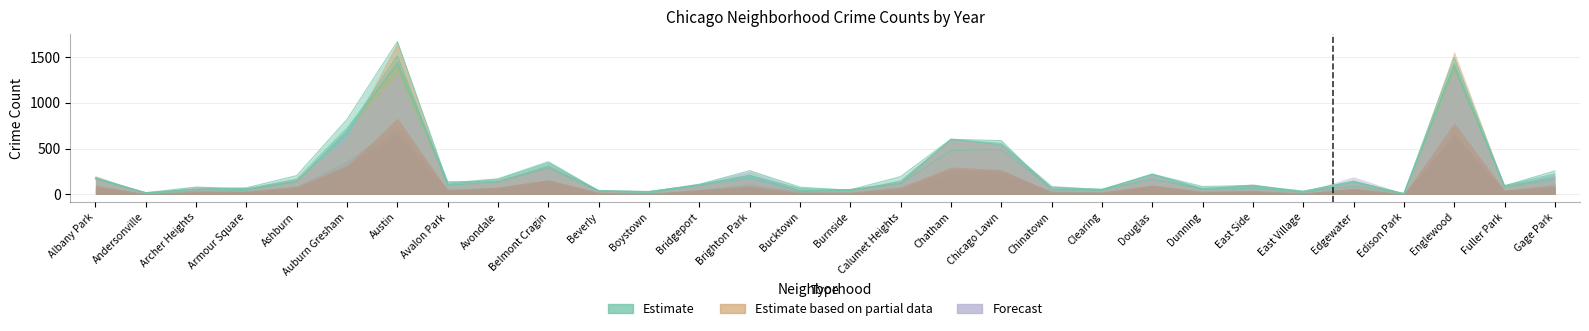

What is the total value across all series at Auburn Gresham?

2911